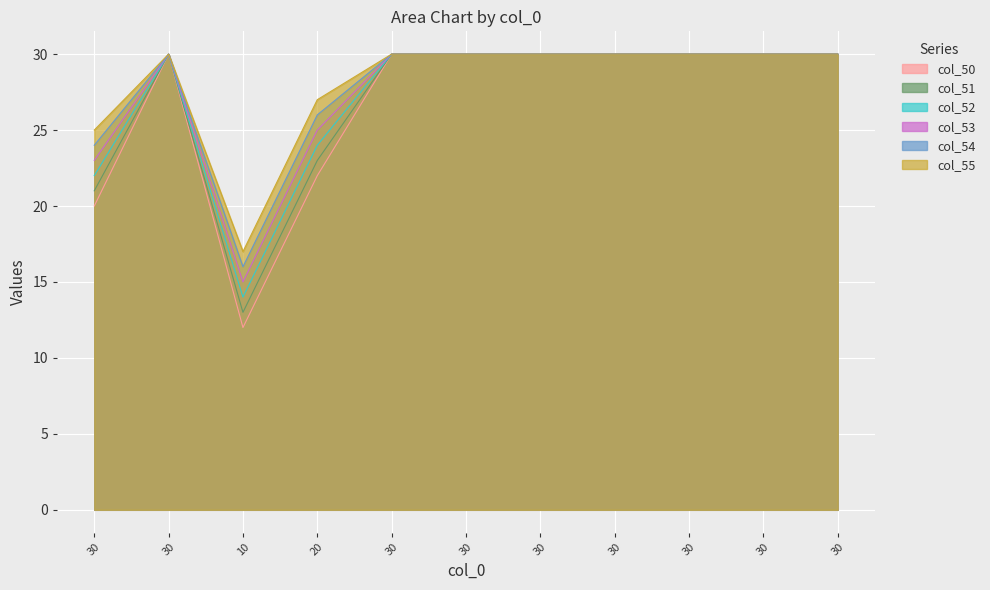

Read the col_50 value at 30.

30